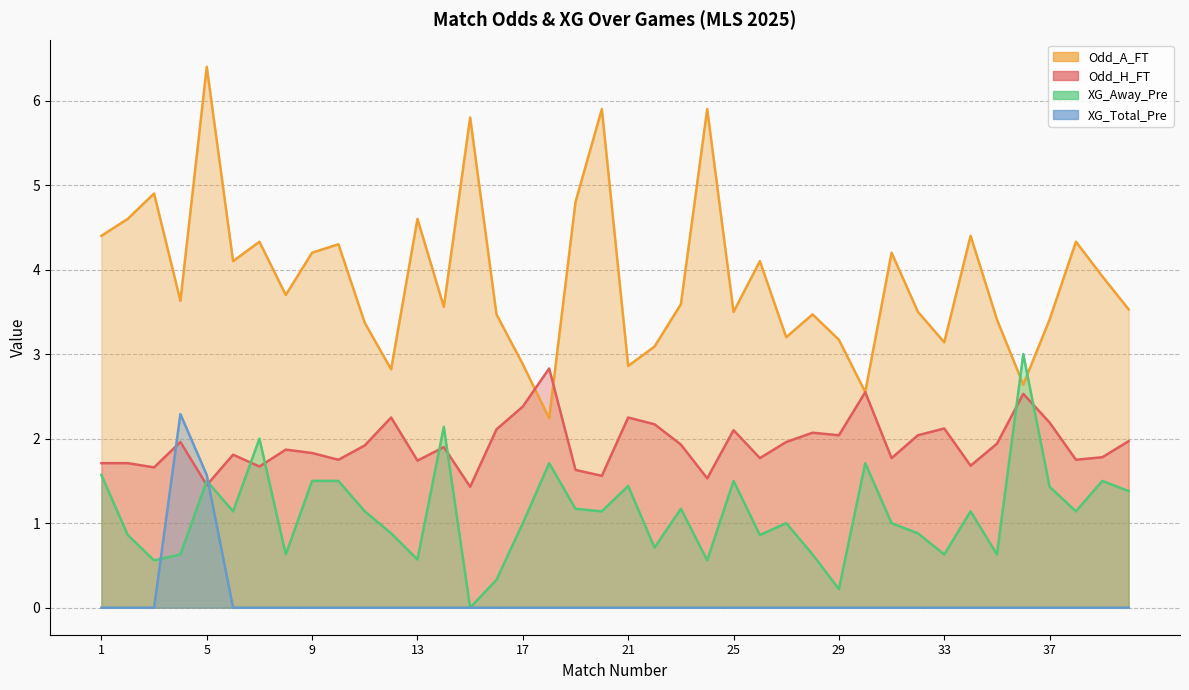

Rank the series by their average value, from lowest to highest.

XG_Total_Pre, XG_Away_Pre, Odd_H_FT, Odd_A_FT